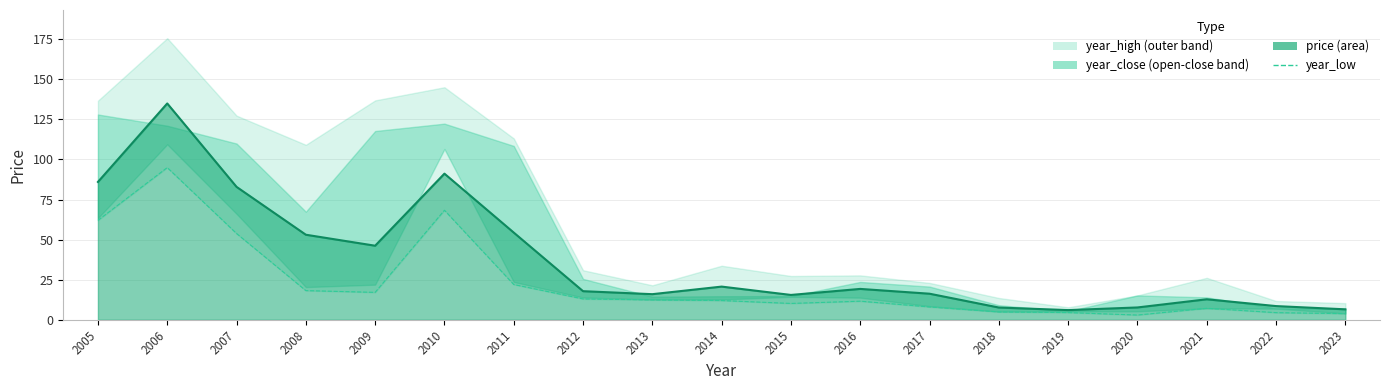

The value of year_low at 2008 is 11.6. True or false?

False